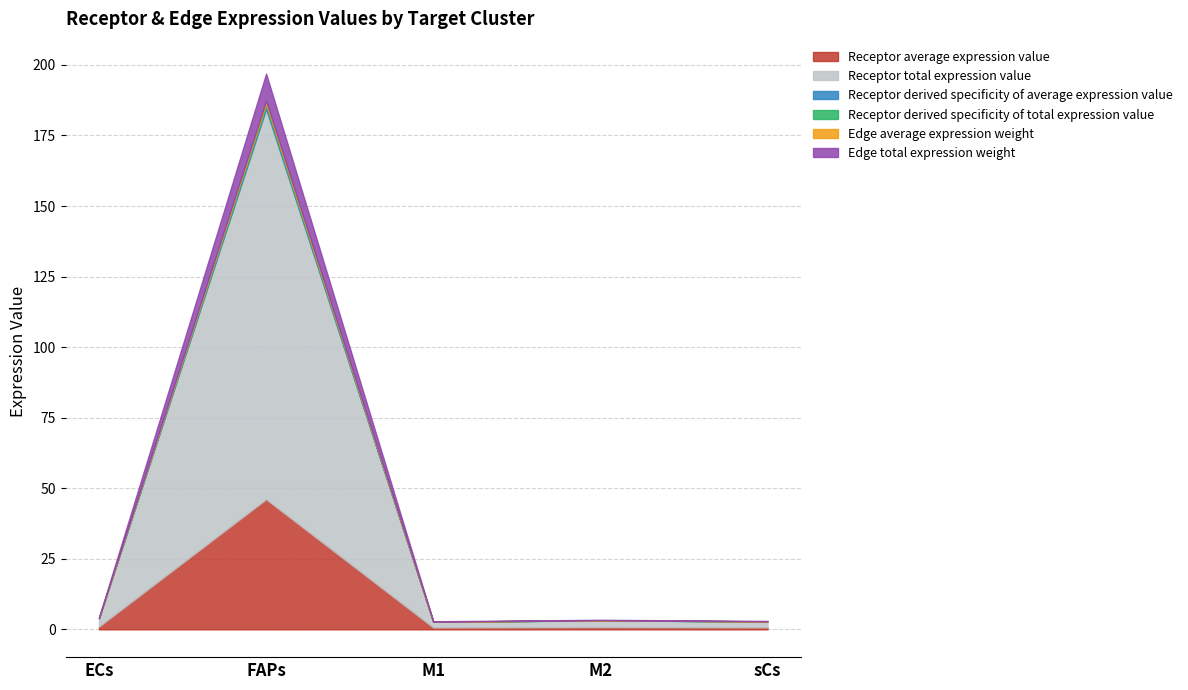

True or false: Receptor derived specificity of total expression value and Receptor average expression value intersect in this chart.

False